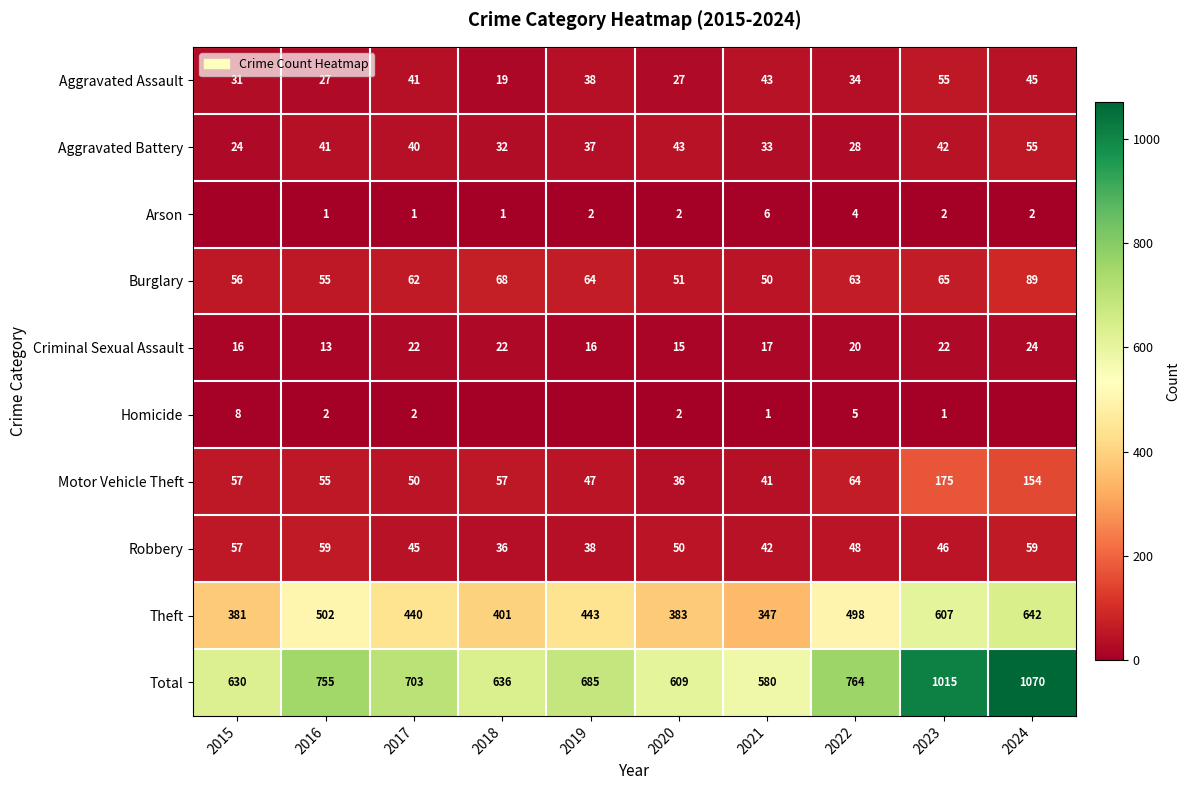

What is the average value of the Motor Vehicle Theft series?

74